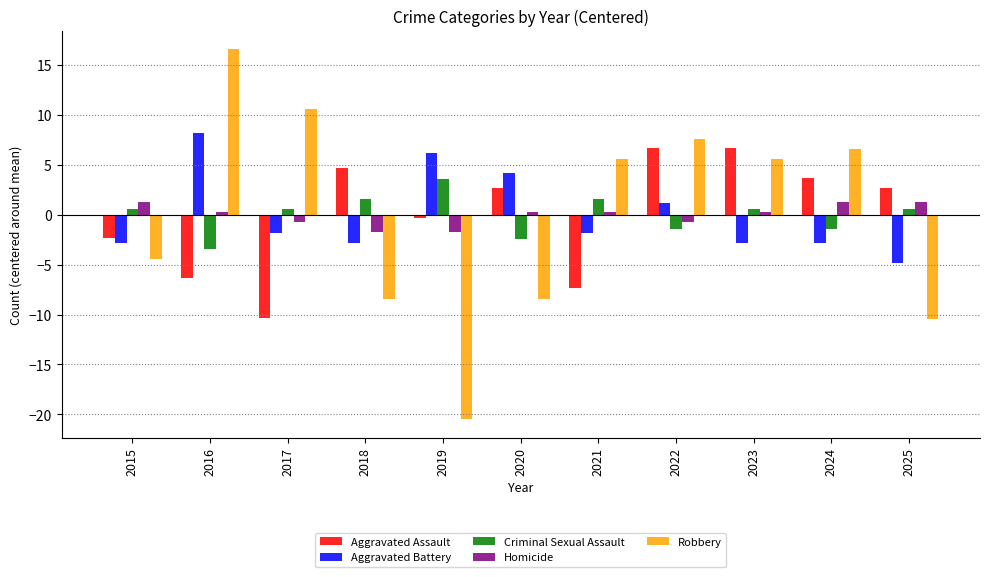

Which series has the widest spread of values?

Robbery